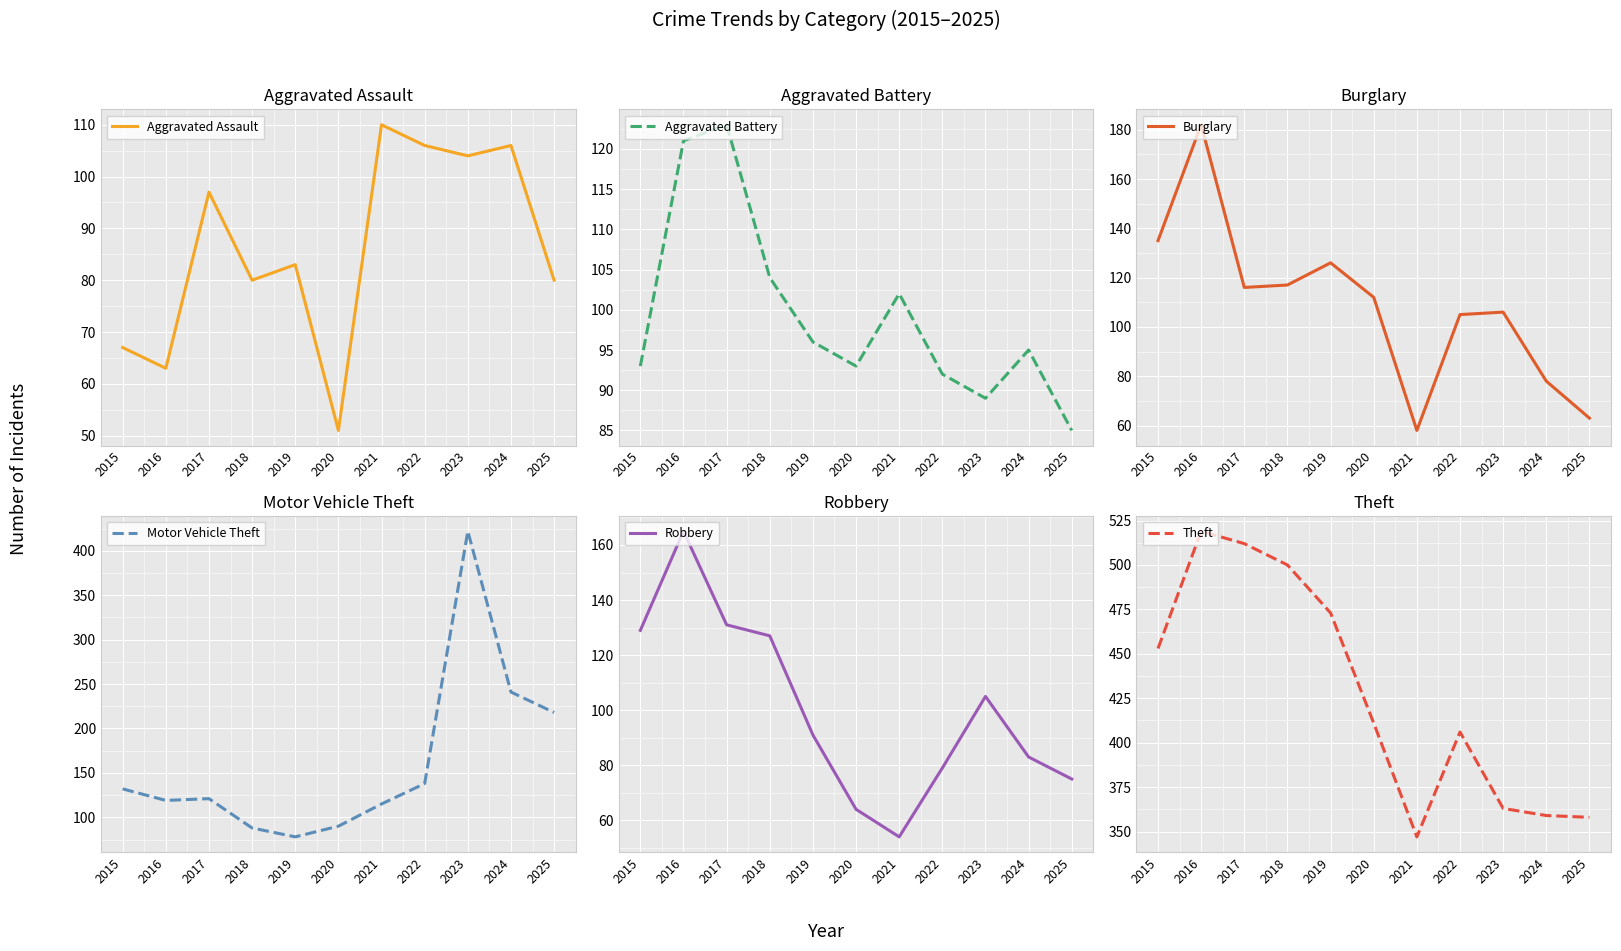

How many data points in Aggravated Assault are above 83?

5